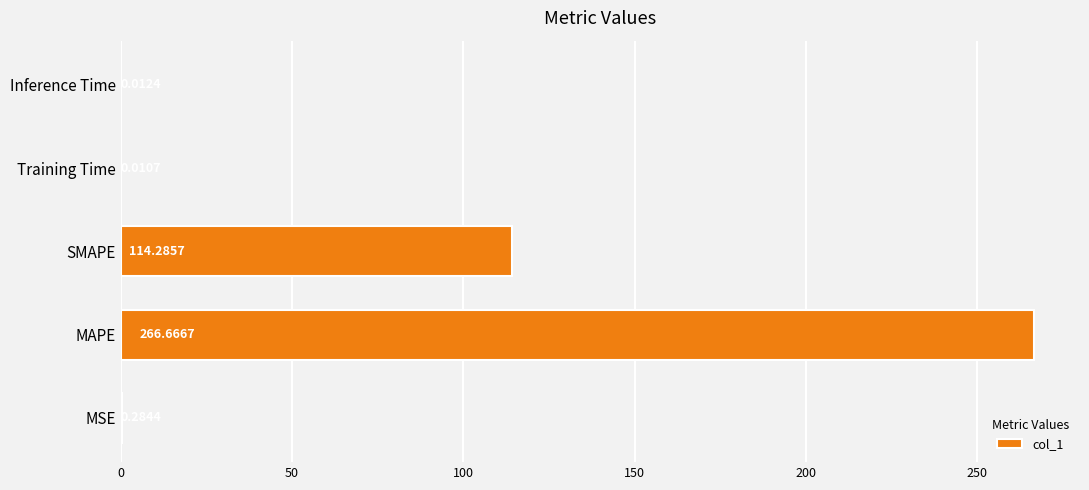

Which label corresponds to the largest value in the chart?

MAPE